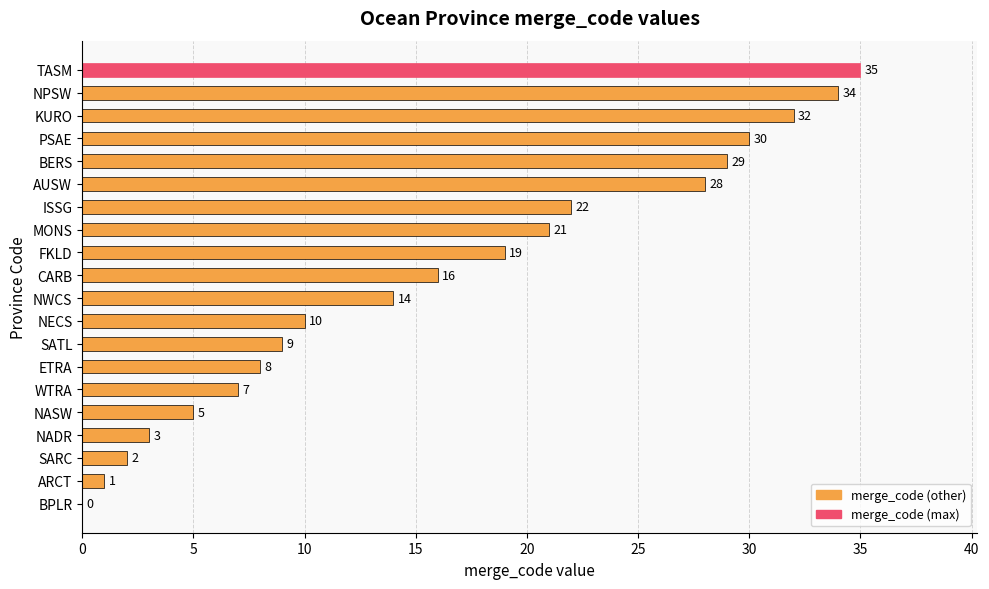

What is the change in value from BPLR to TASM?

+35